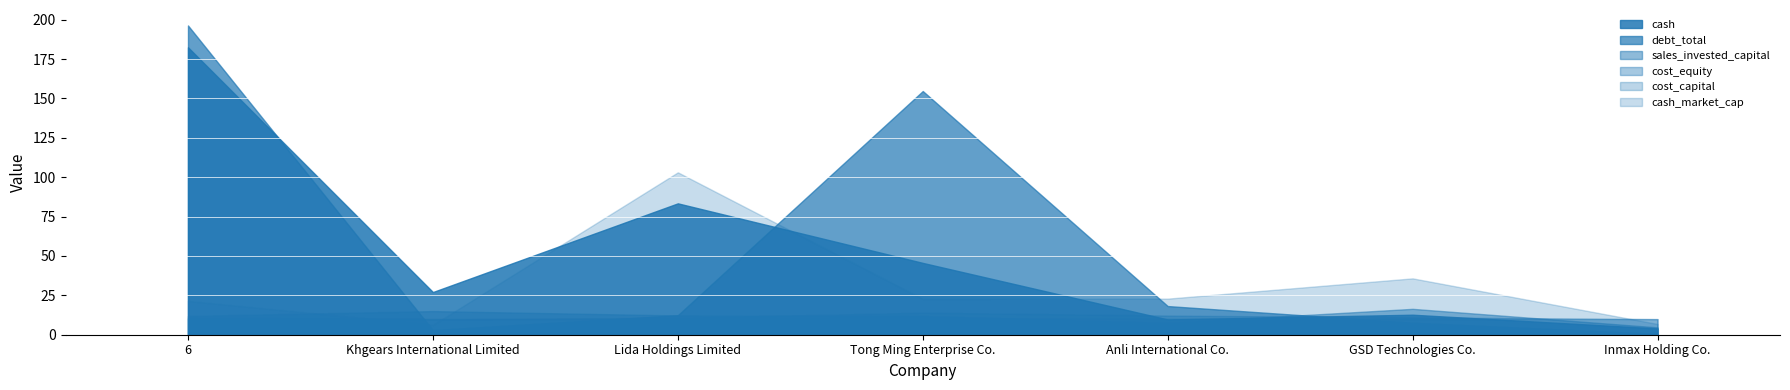

True or false: cost_capital has a value of 0.1 at GSD Technologies Co..

False